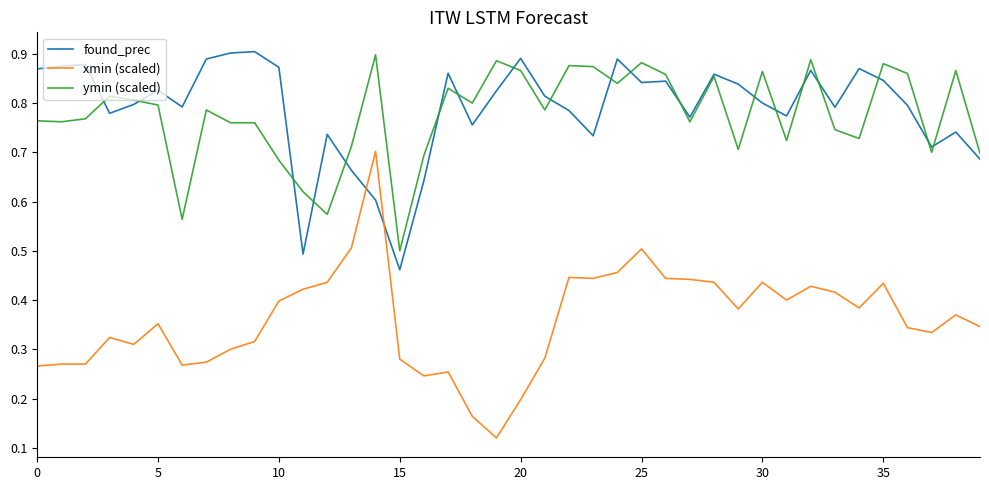

Which series has the largest range (max minus min)?

xmin (scaled)